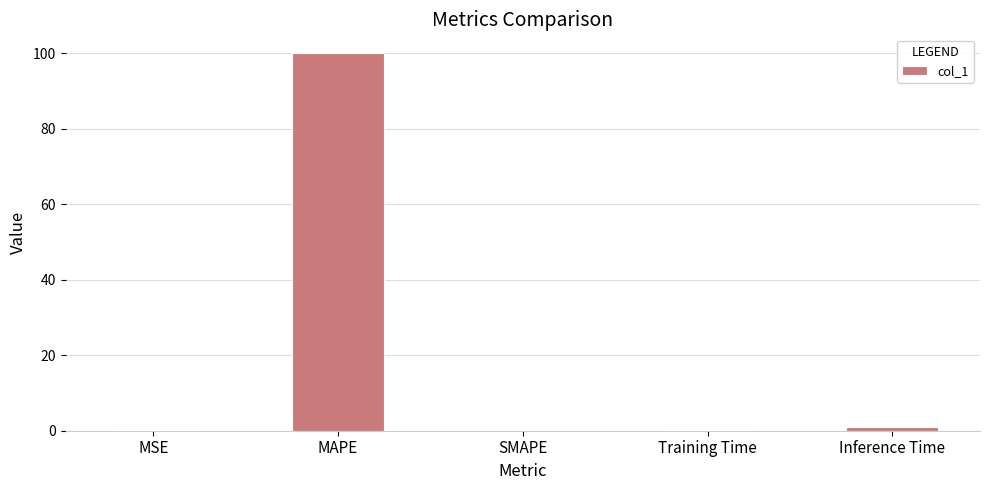

The value at MSE is 0.1. True or false?

True